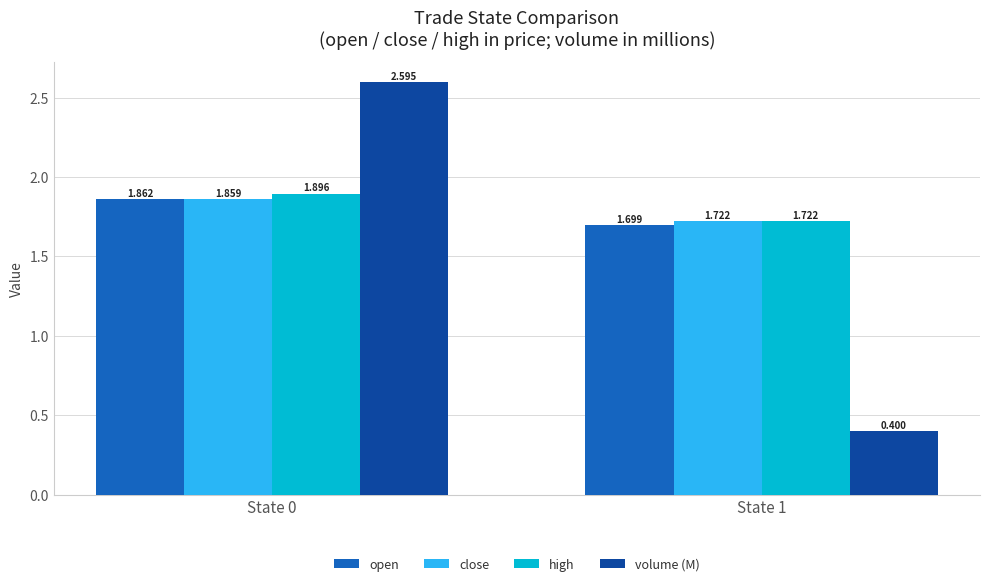

Is the value of high at State 1 greater than the value of volume (M) at State 1?

Yes